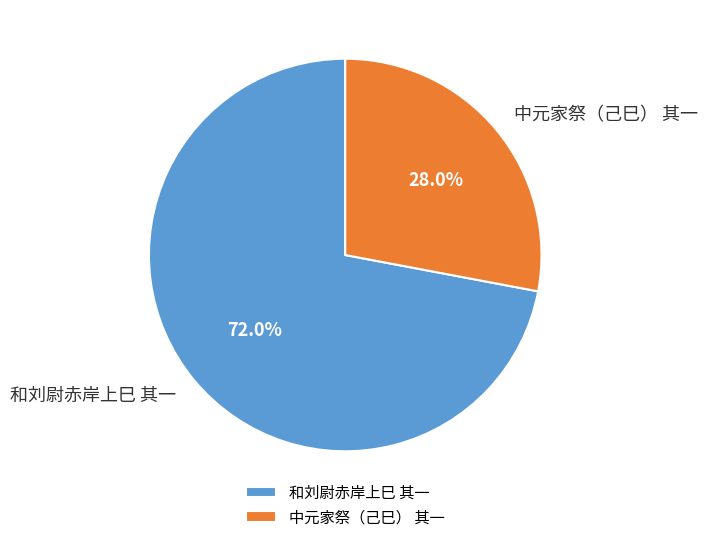

Combined, what portion of the pie is 和刘尉赤岸上巳 其一 and 中元家祭（己巳） 其一?

100.0%